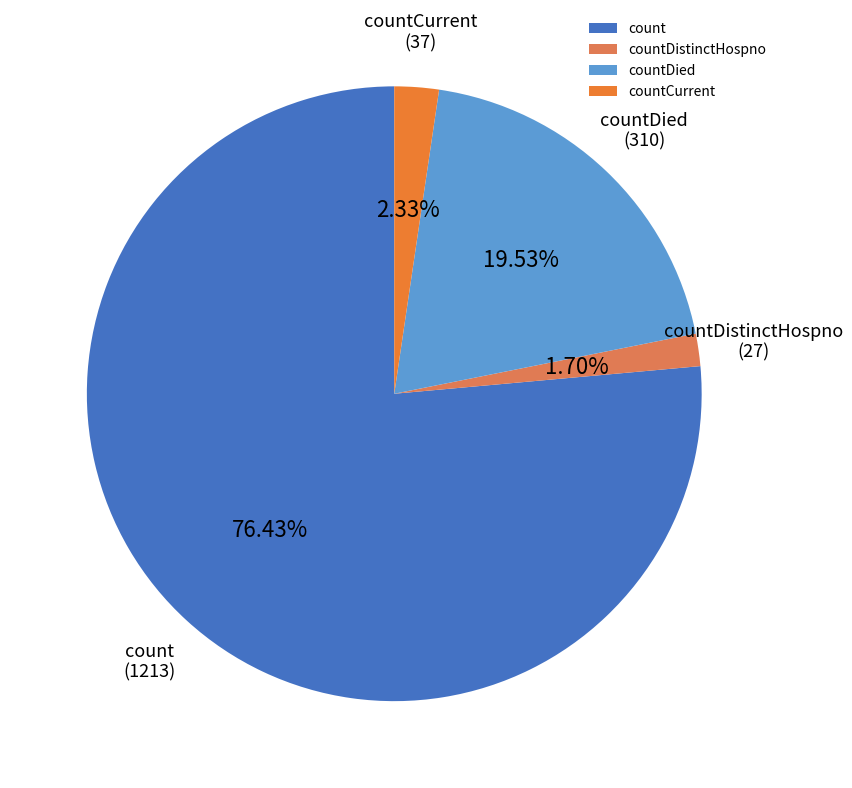

Is there a majority slice in this chart?

Yes